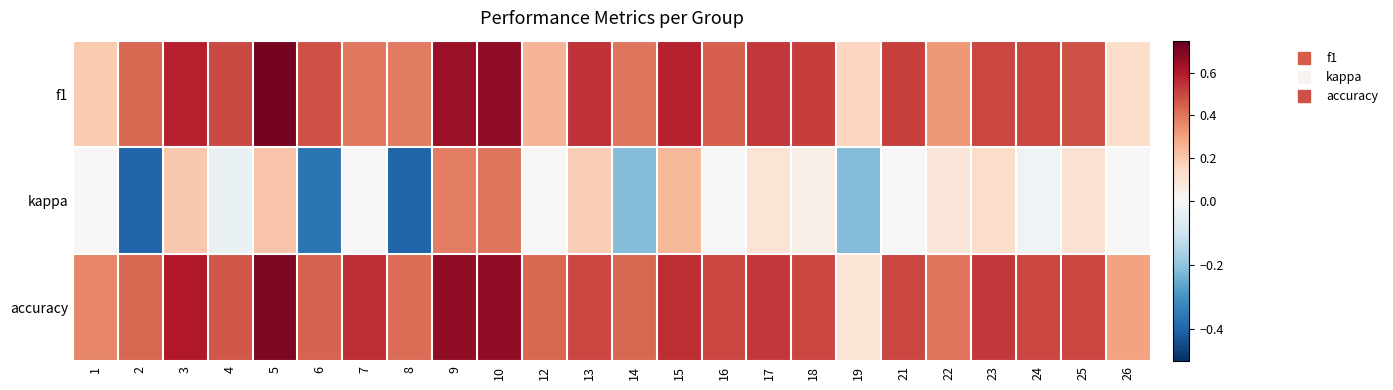

What is the total value across all series at 10?

1.7